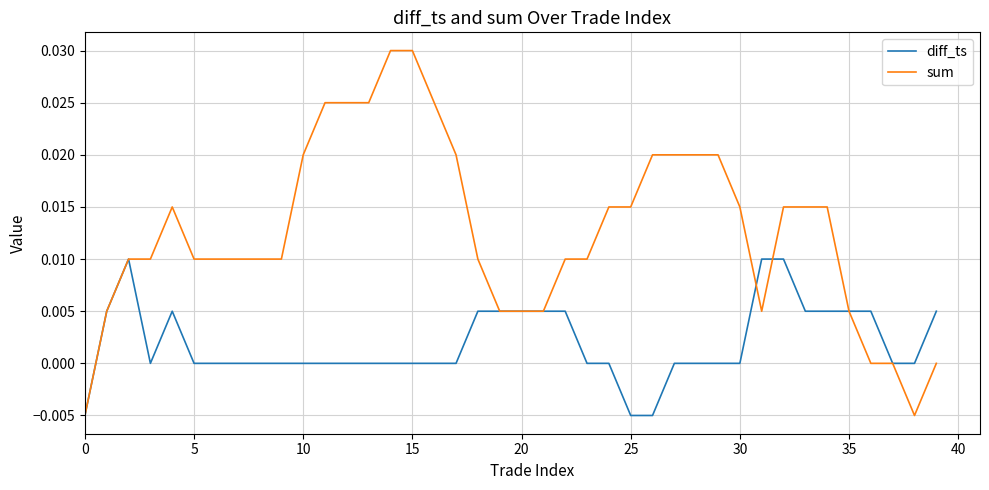

Which series has the widest spread of values?

sum